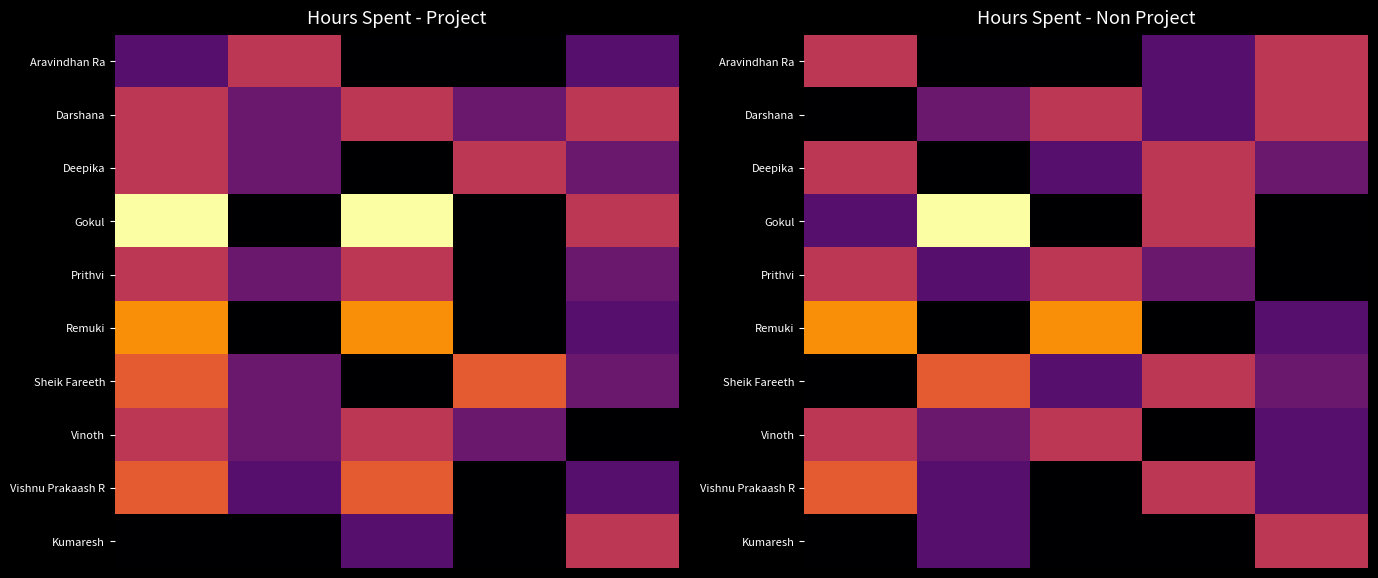

Which has a higher value, 1 or 2?

1